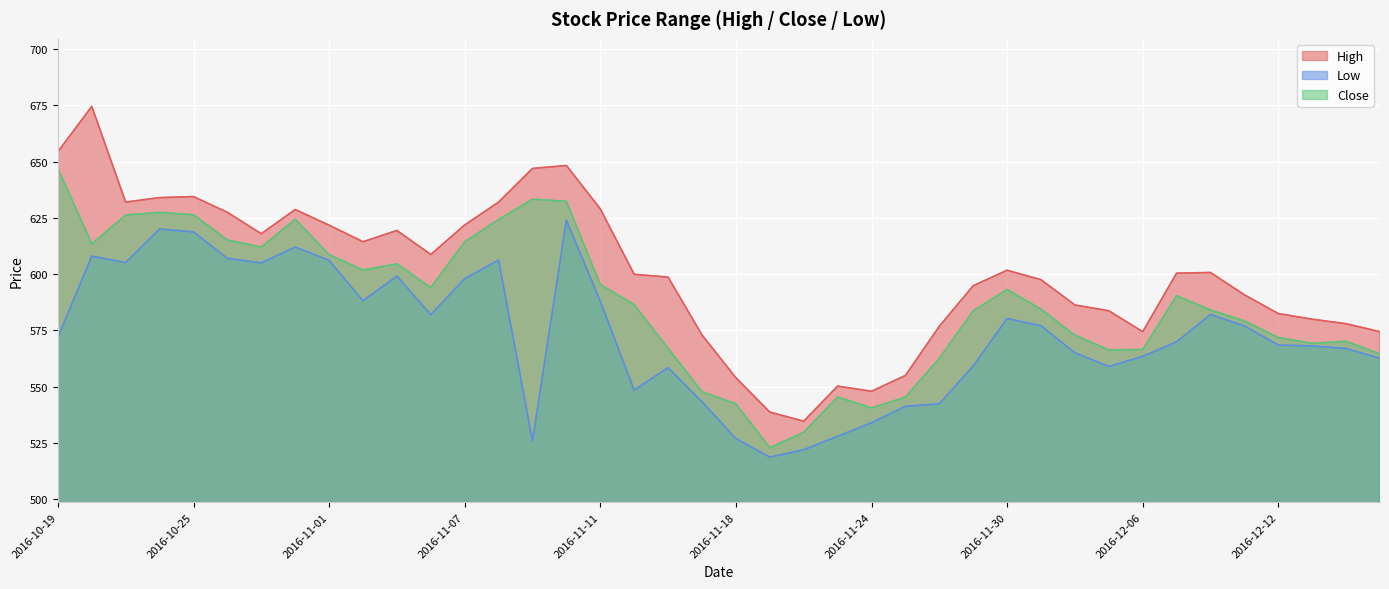

What is the difference between the second highest and second lowest values in the Low series?

98.0